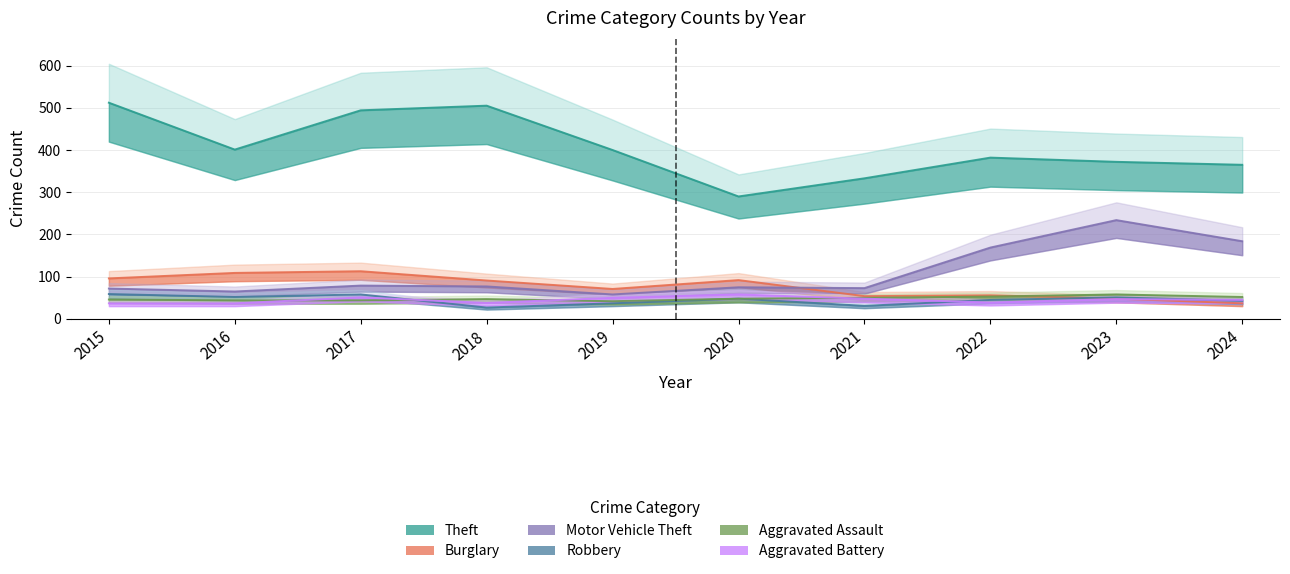

What is the sum of all Burglary values?

767